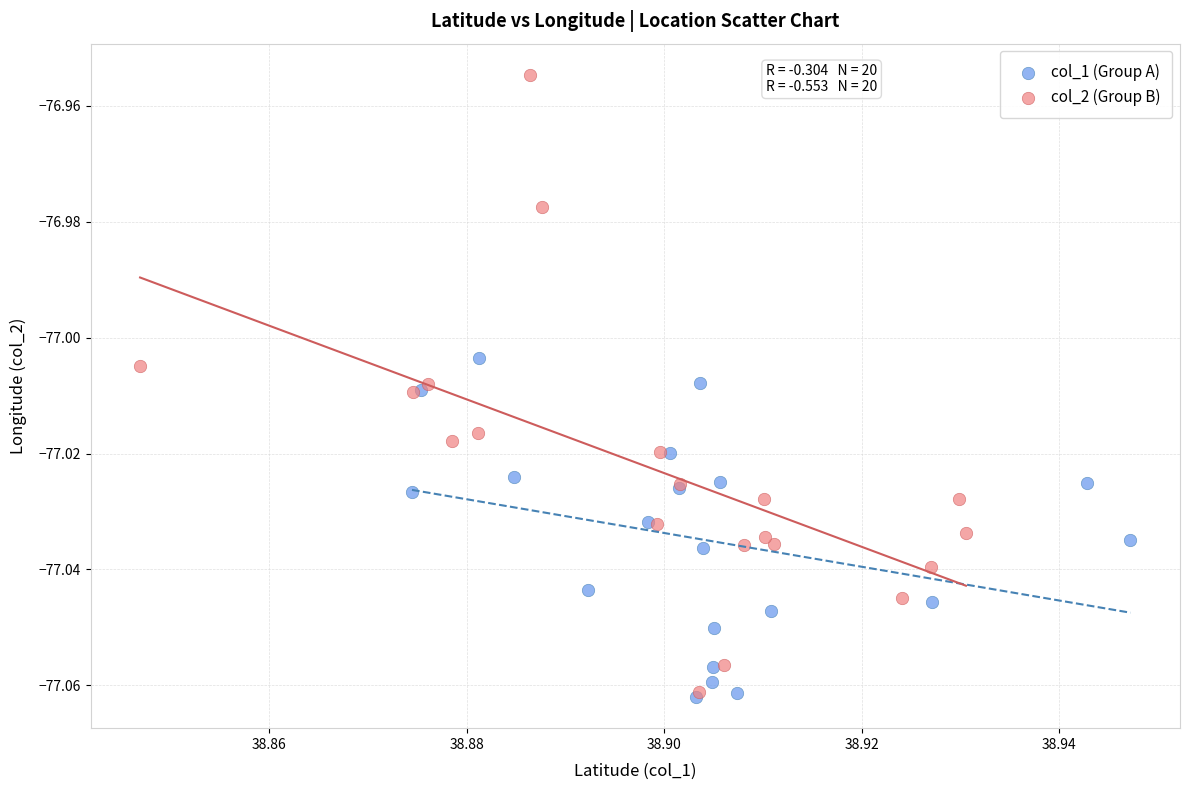

Which series has the widest spread of Y values?

col_2 (Group B)